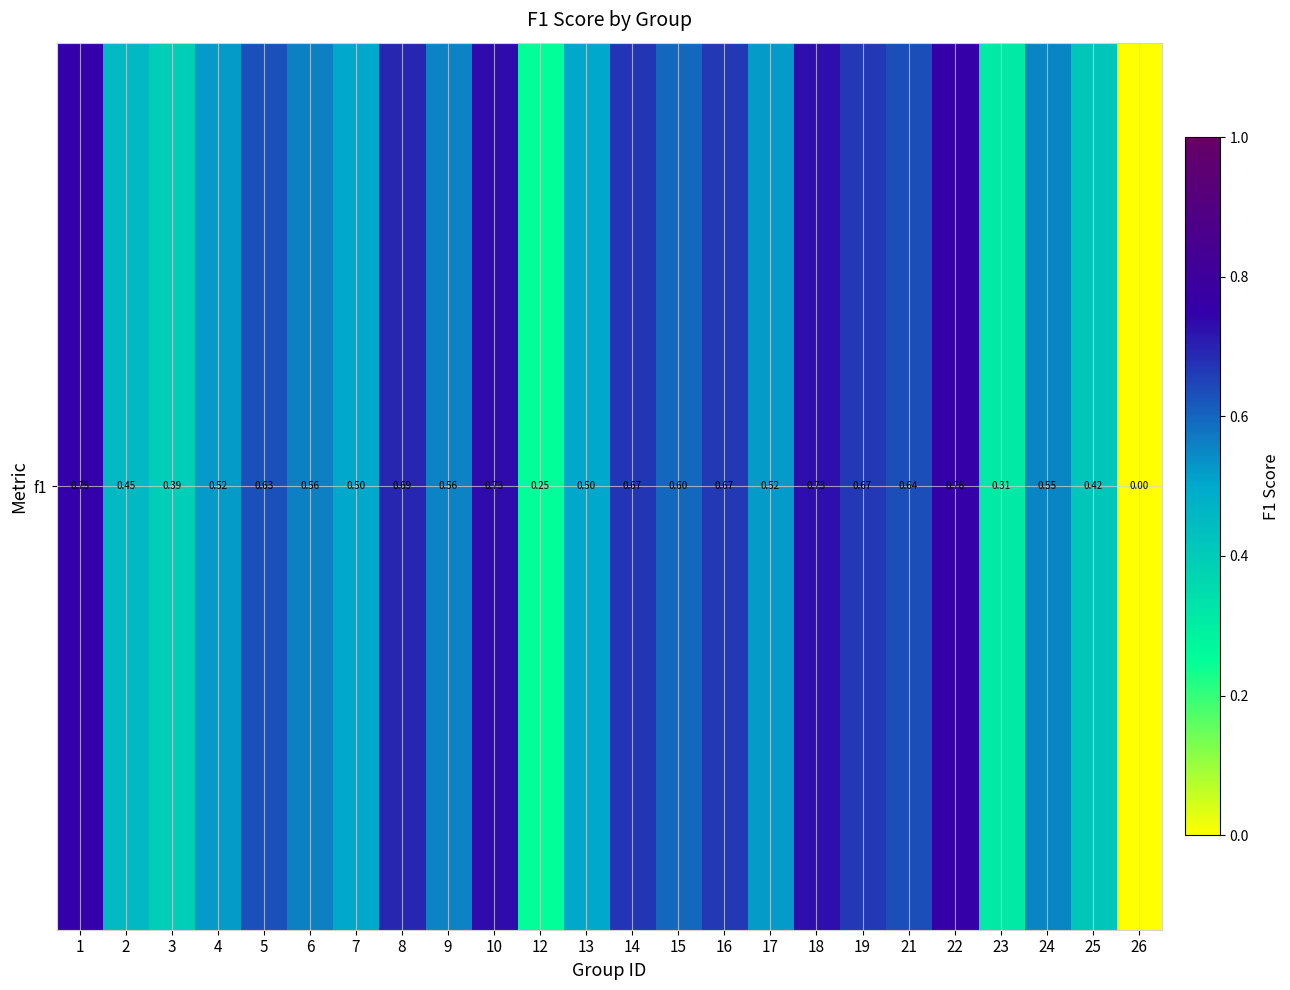

Reading right to left, list all the values displayed in this chart.

0.0	0.4	0.6	0.3	0.8	0.6	0.7	0.7	0.5	0.7	0.6	0.7	0.5	0.2	0.7	0.6	0.7	0.5	0.6	0.6	0.5	0.4	0.5	0.8